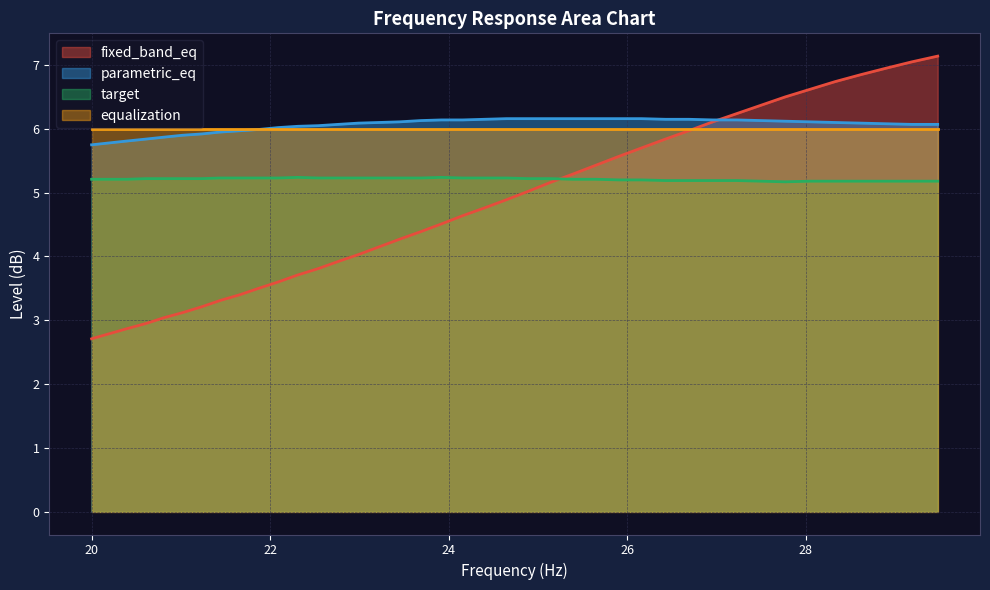

Where is parametric_eq nearest to the value 5?

20.0